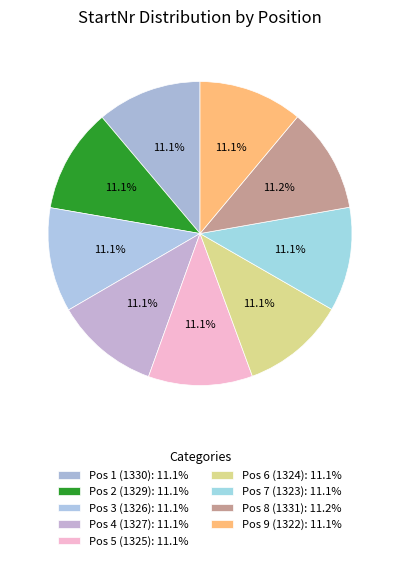

Is Pos 6 (1324) the majority of the pie?

No